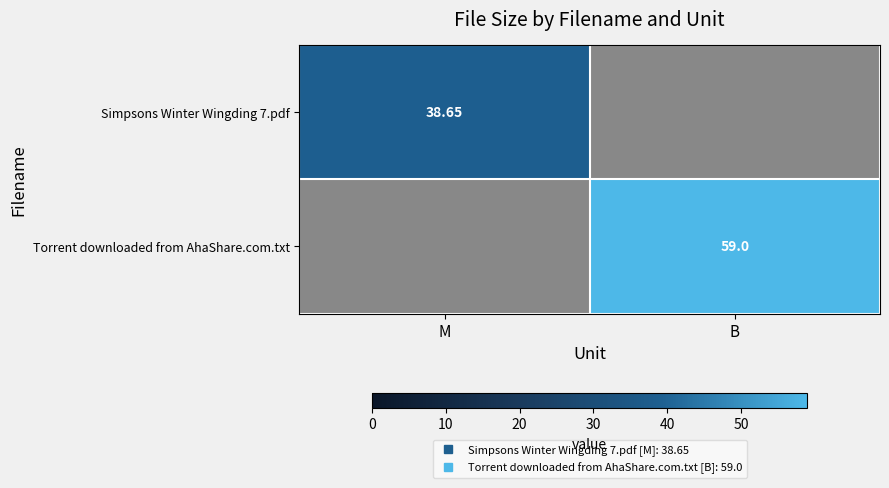

Which series has the largest total across all categories?

Torrent downloaded from AhaShare.com.txt